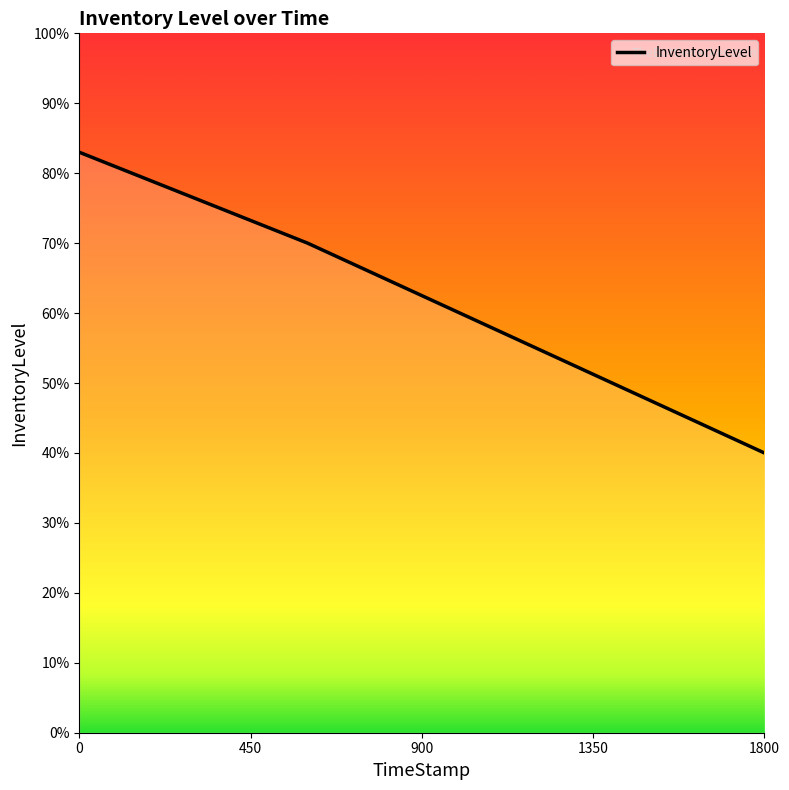

What is the value of the 1st point from the left?

0.8